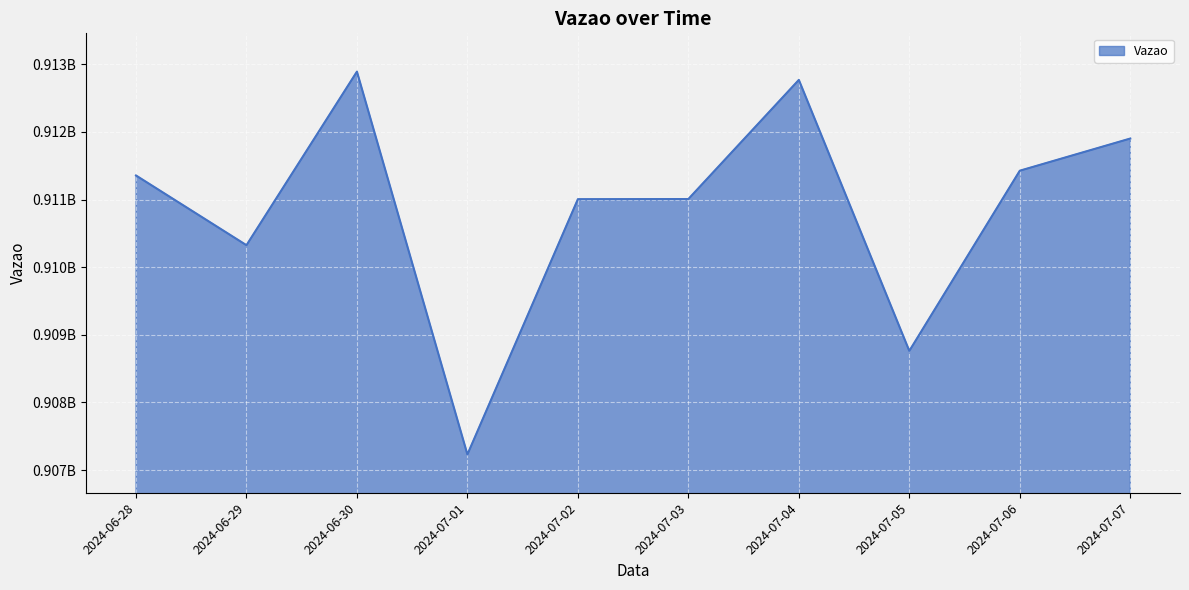

Which has a higher value, 2024-07-06 or 2024-07-02?

2024-07-06